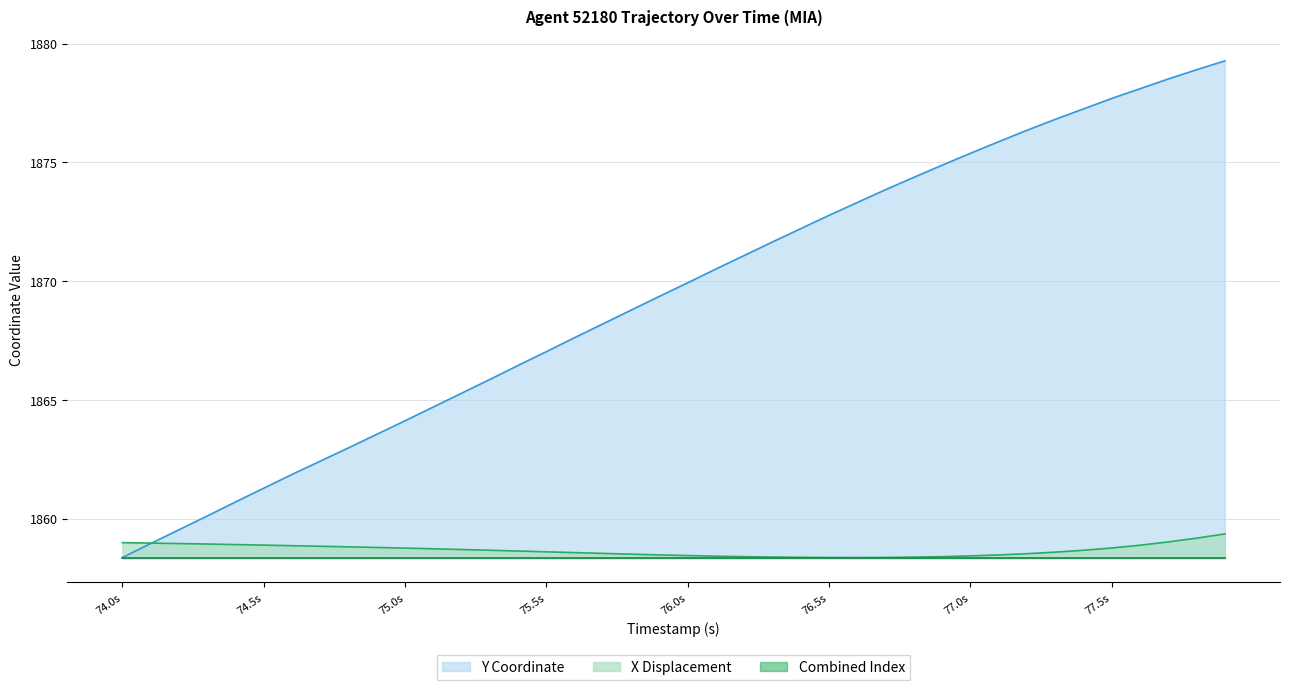

Which series has the widest spread of values?

Y Coordinate